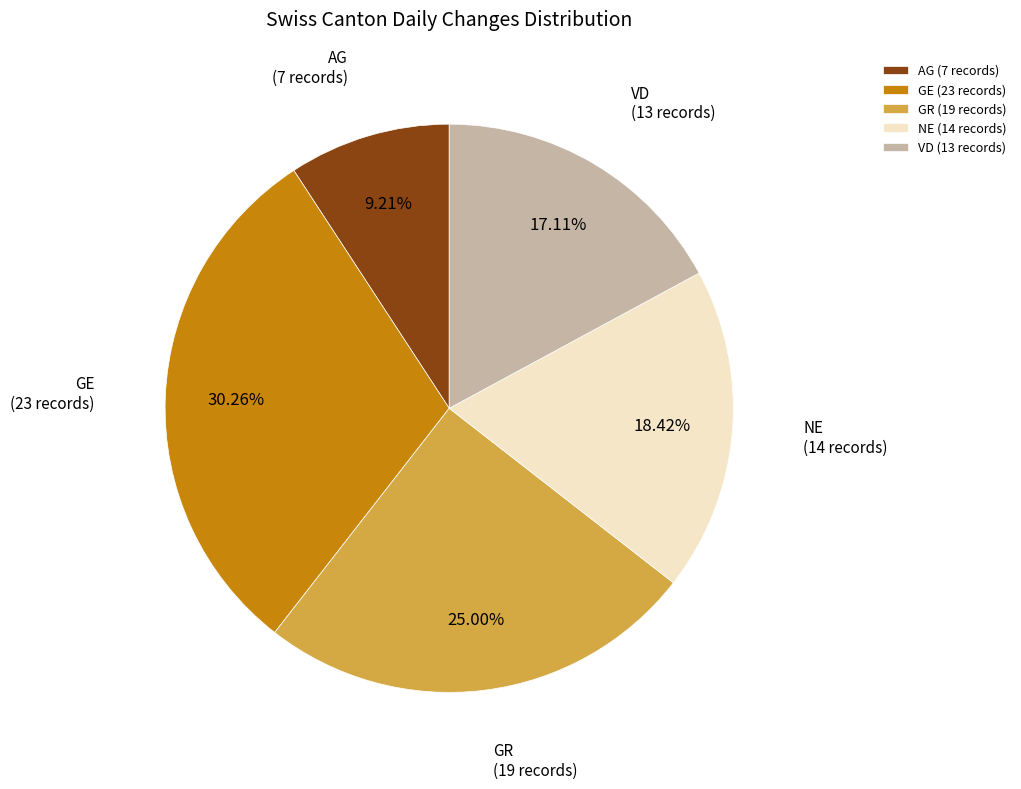

Combined, do GE (23 records) and GR (19 records) account for over 50%?

Yes